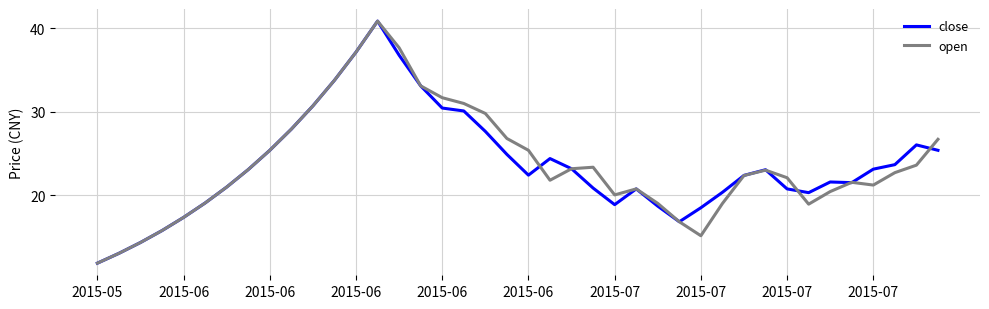

What is the highest value of the open series?

40.9